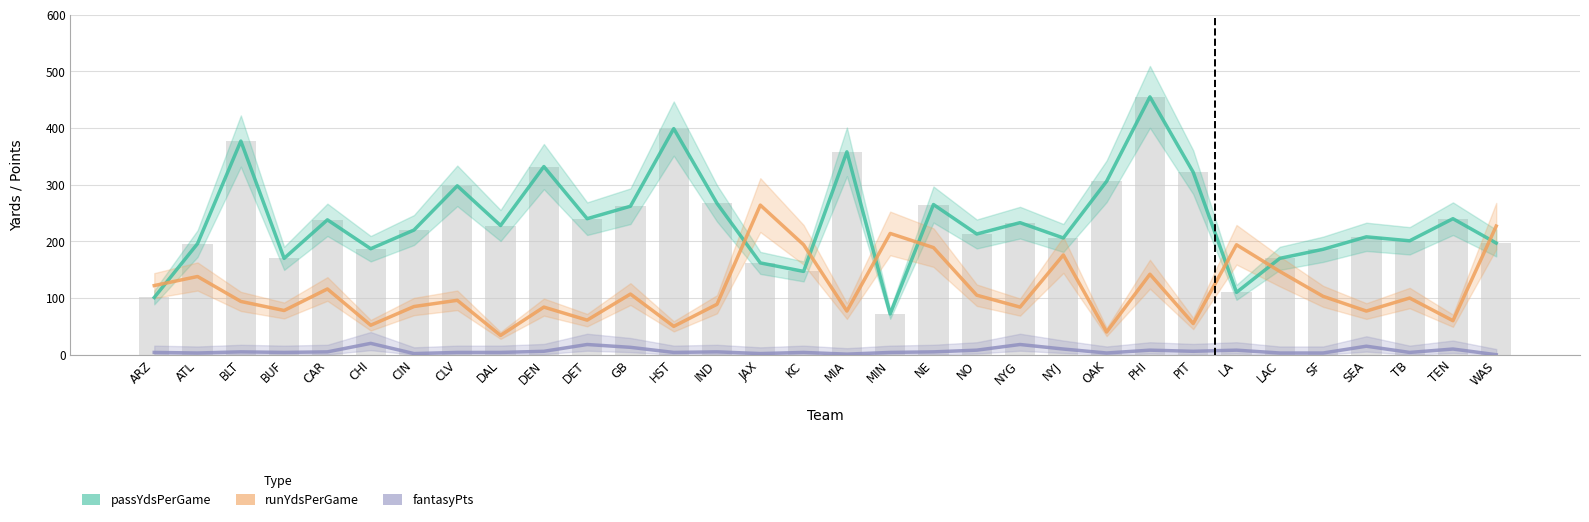

At which label does runYdsPerGame reach its minimum?

DAL